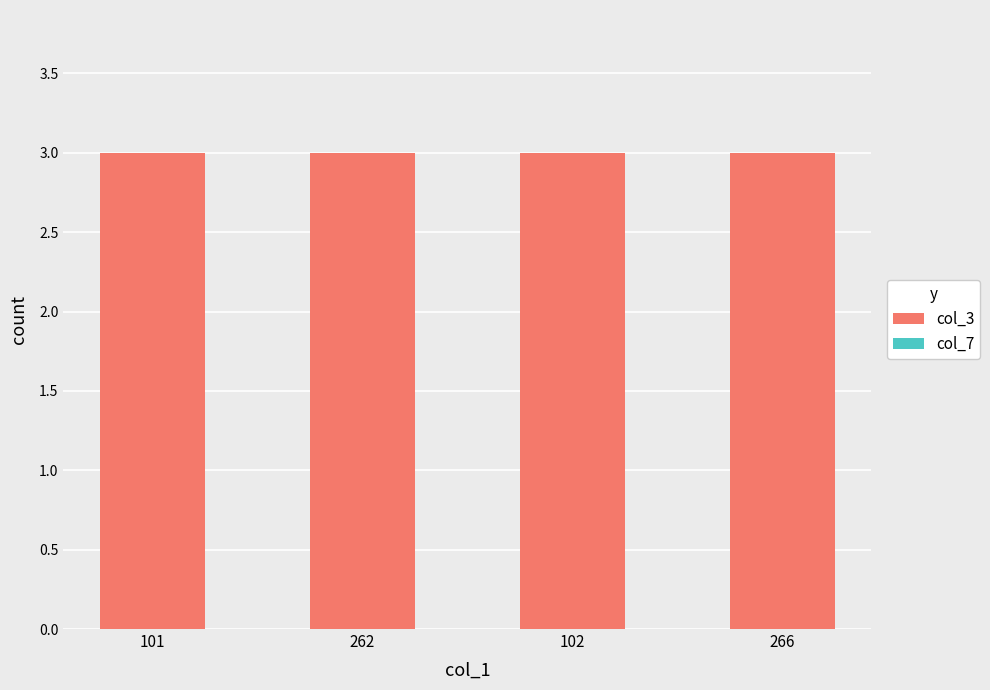

What position from the right is 266?

1